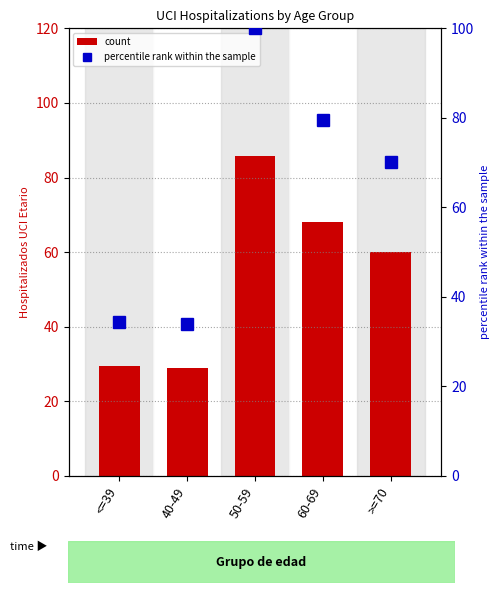

List the labels in order of count value, smallest first.

40-49, <=39, >=70, 60-69, 50-59